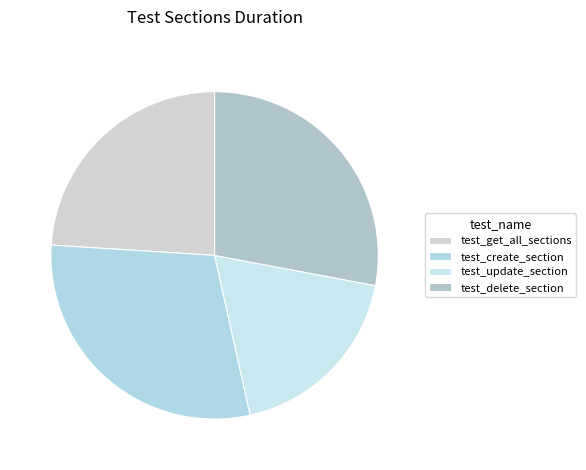

What percentage is NOT represented by test_delete_section?

72.0%